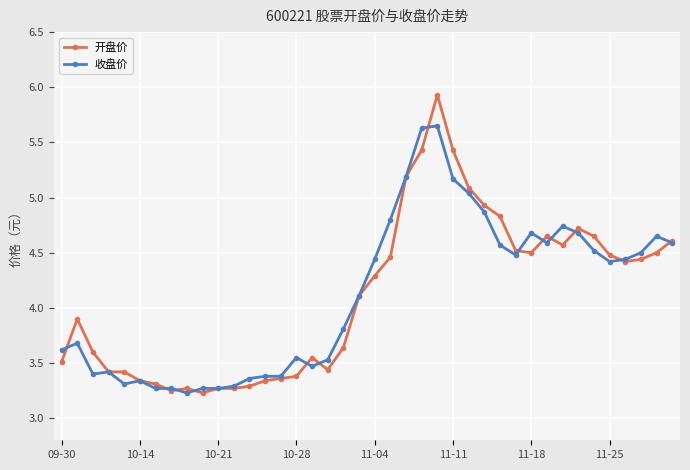

Which series has the widest spread of values?

开盘价